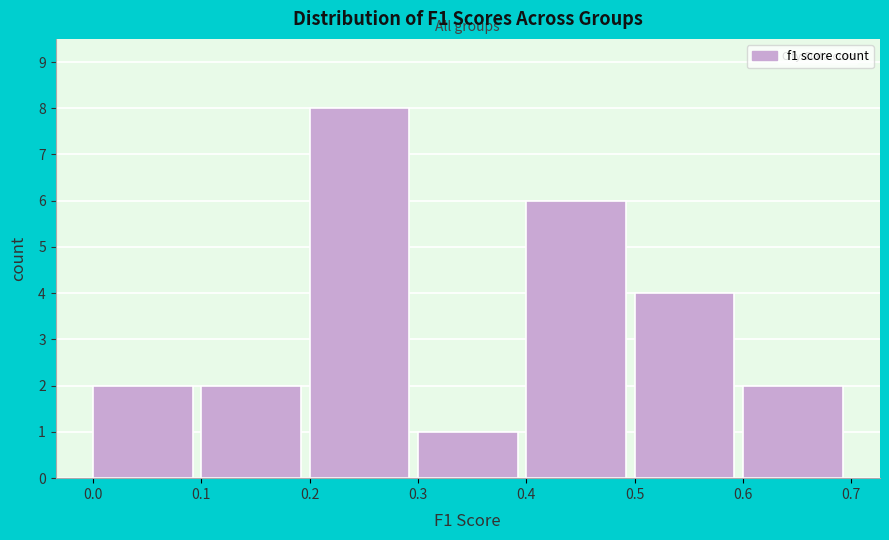

Over which range of the x-axis is the bar tallest?

0.2 to 0.3